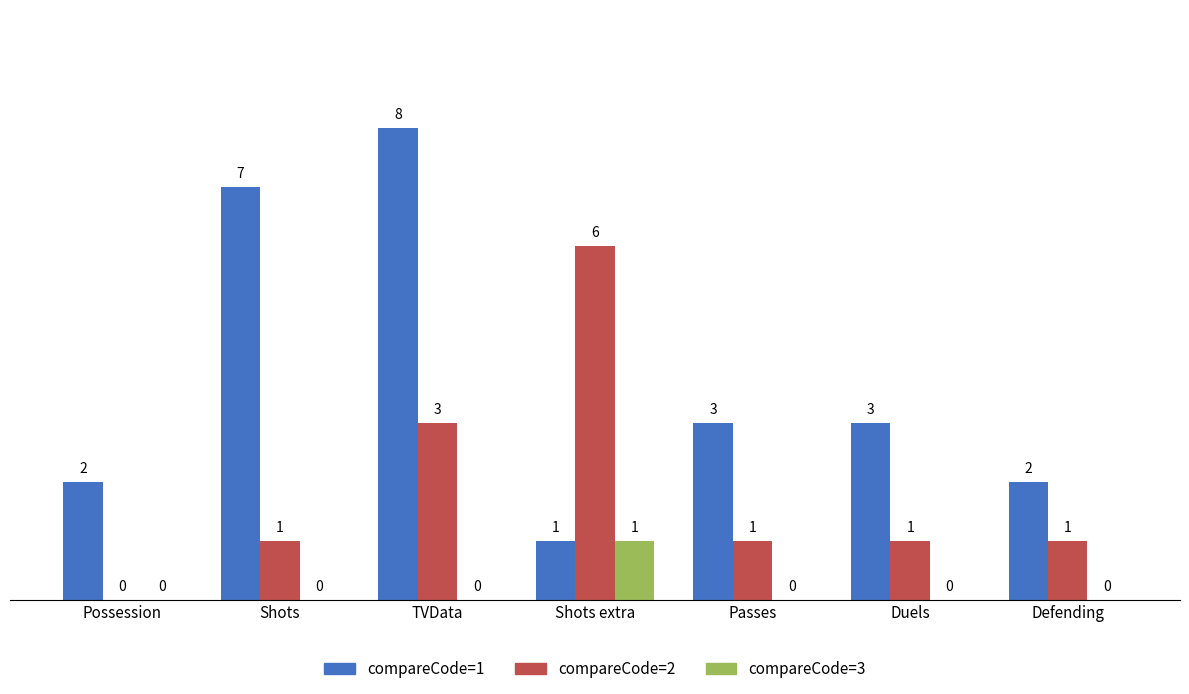

Read the compareCode=2 value at Duels.

1